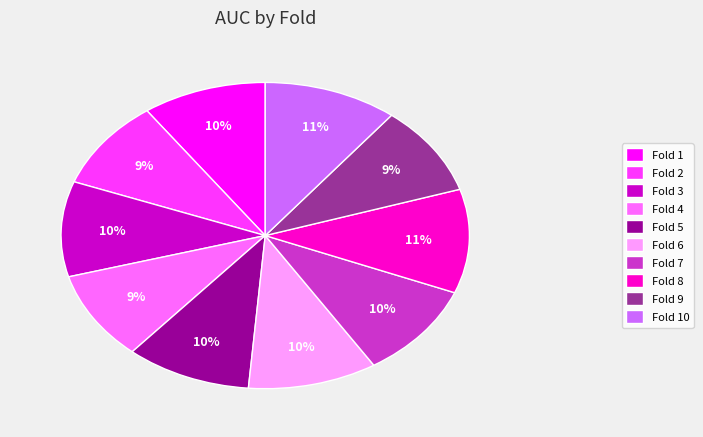

How many slices are in this pie chart?

10